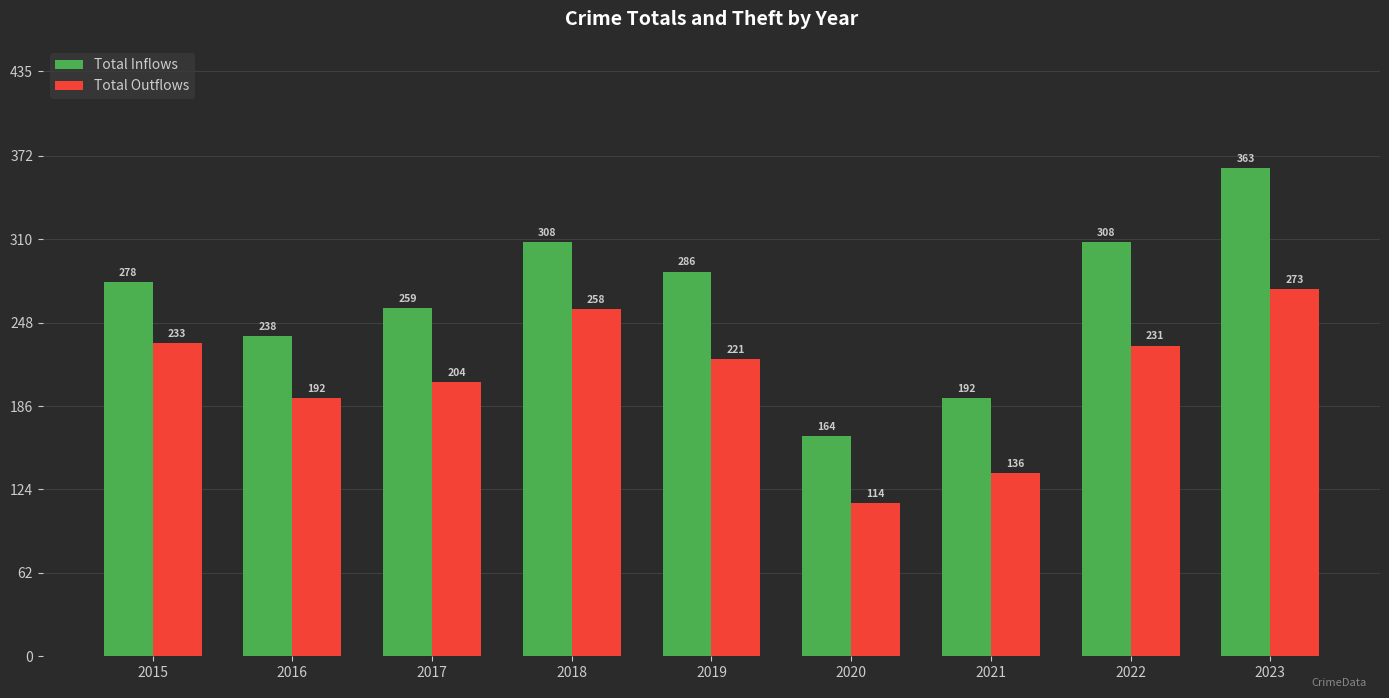

Which series has the largest range (max minus min)?

Total Inflows